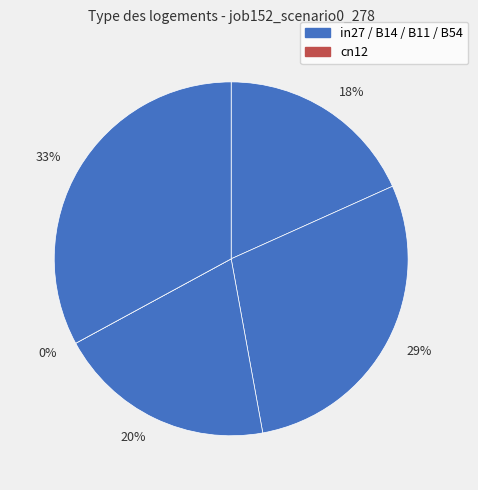

How much of the chart is everything except cn12?

100.0%